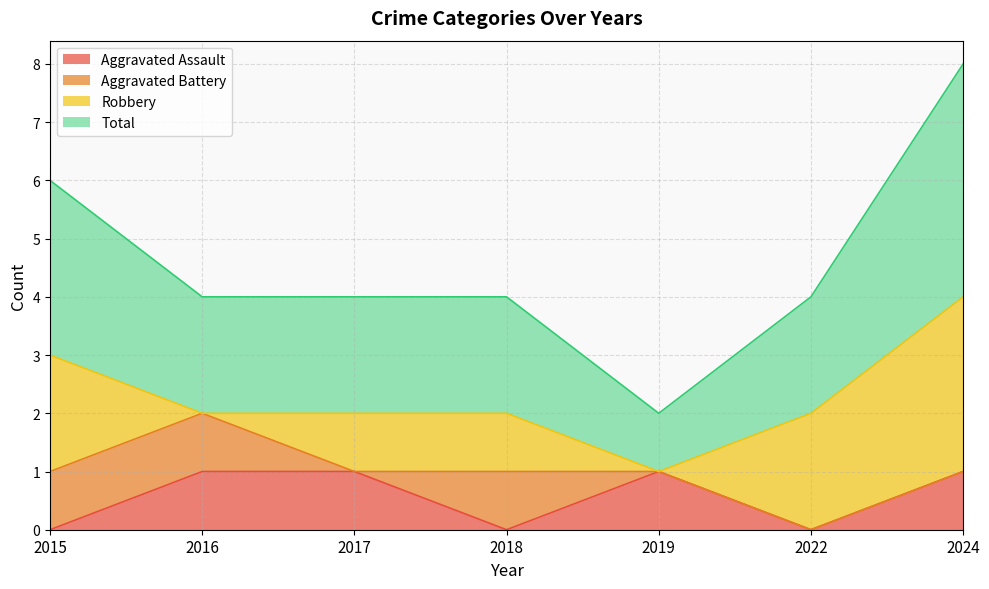

The Aggravated Assault series shows 1 at 2019. True or false?

True